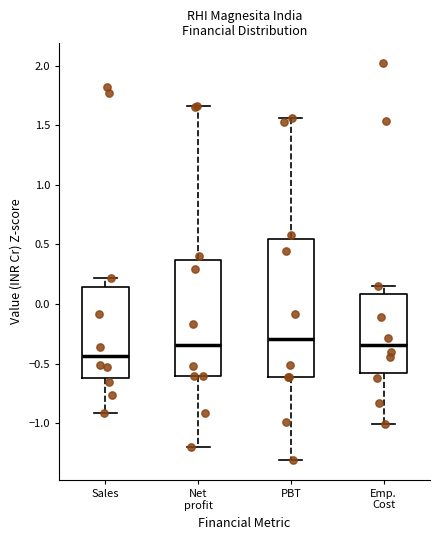

Which box is the tallest, from its lower edge to its upper edge?

PBT